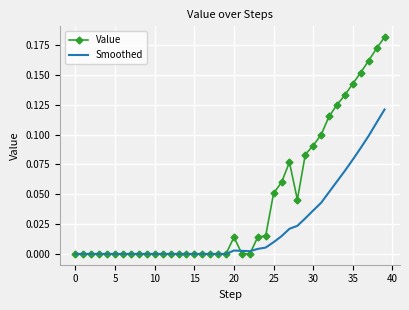

List the series in order of their overall mean, highest first.

Value, Smoothed